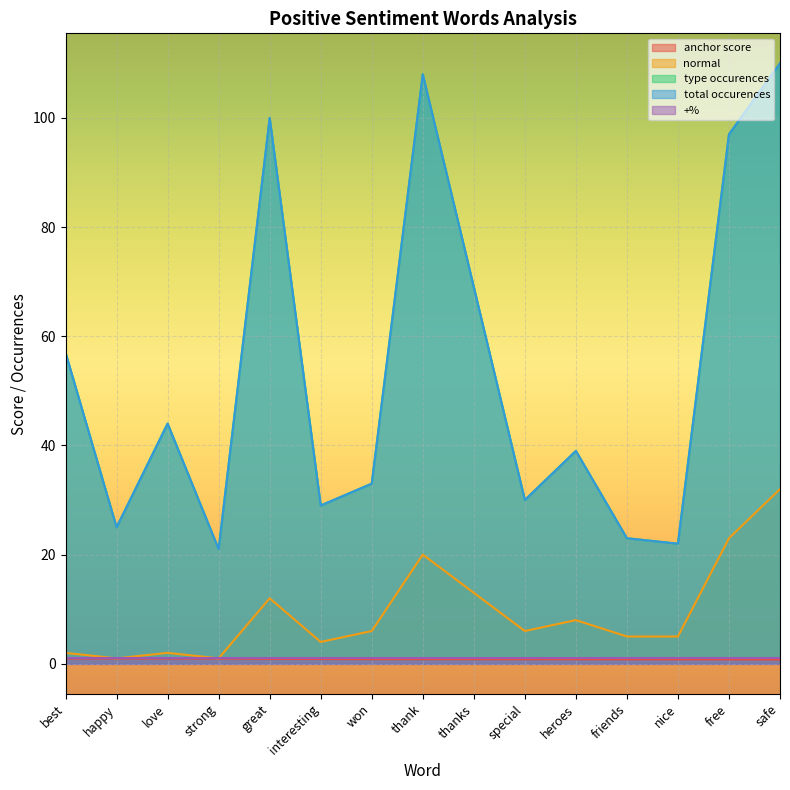

What is the smallest value displayed?

0.8